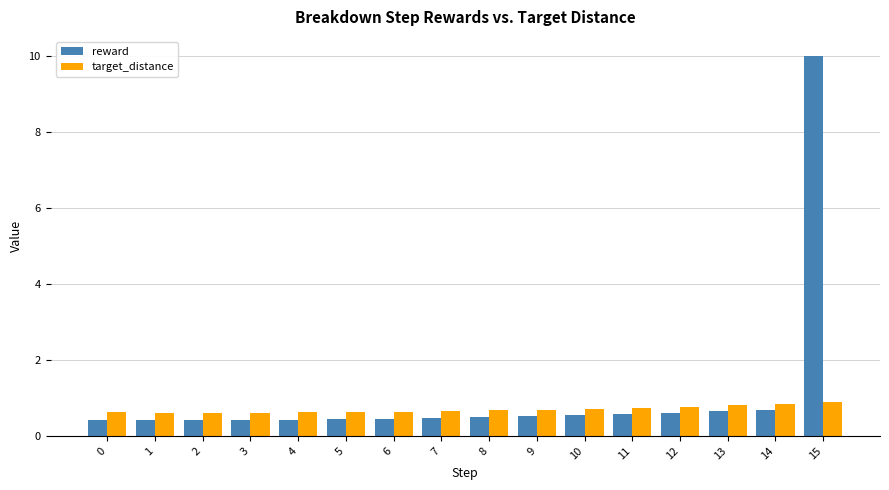

What is the average value of the reward series?

1.1